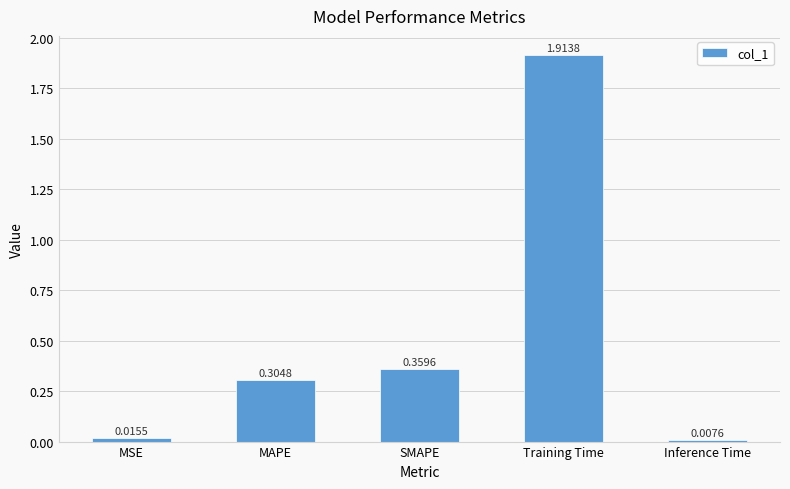

What is the average value?

0.5